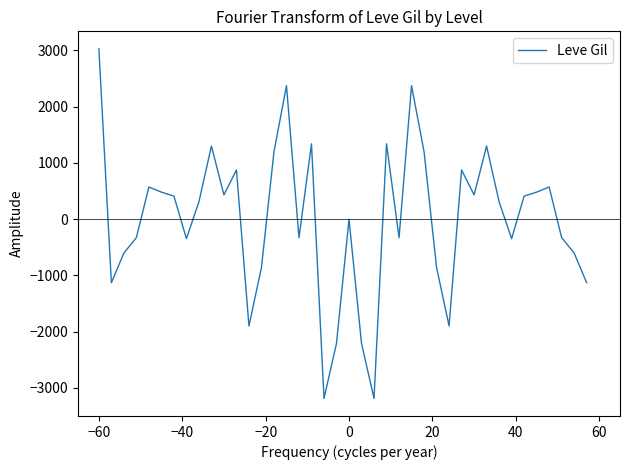

What is the minimum value shown in the chart?

-3187.9